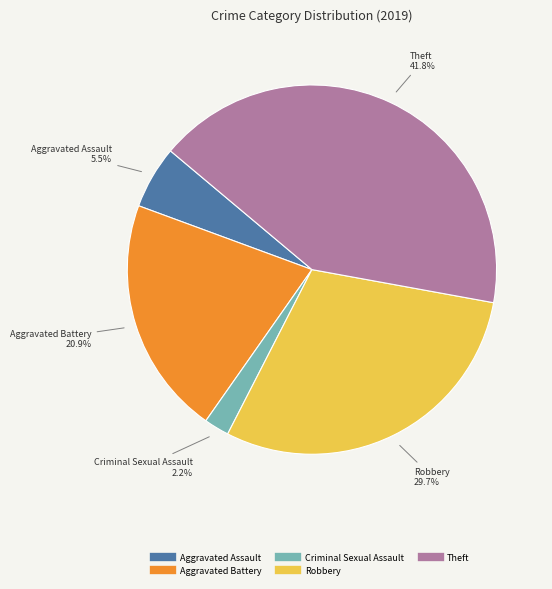

How many segments does this pie chart have?

5